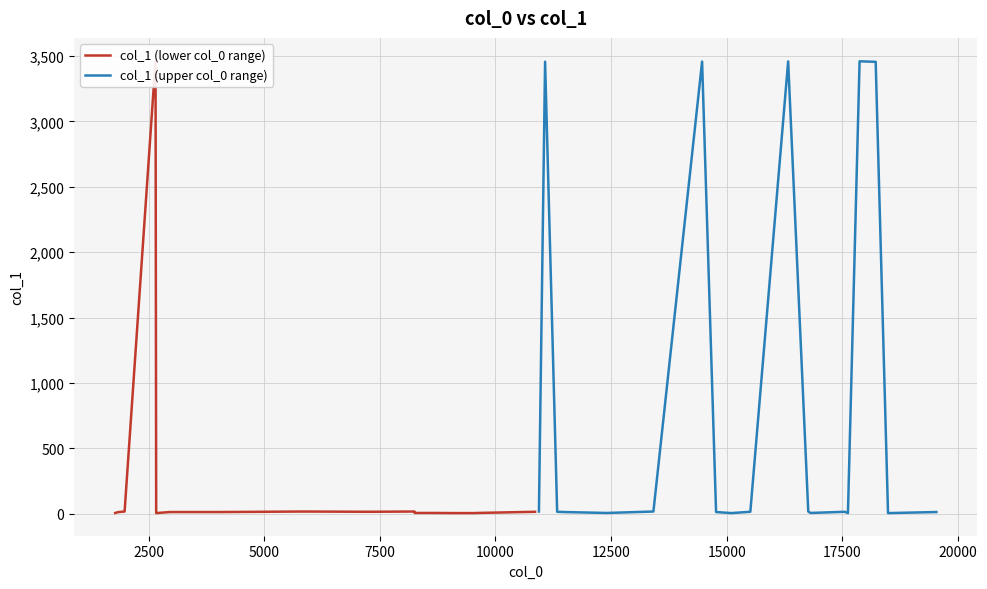

What is the label of the 16th point from the right?

10000